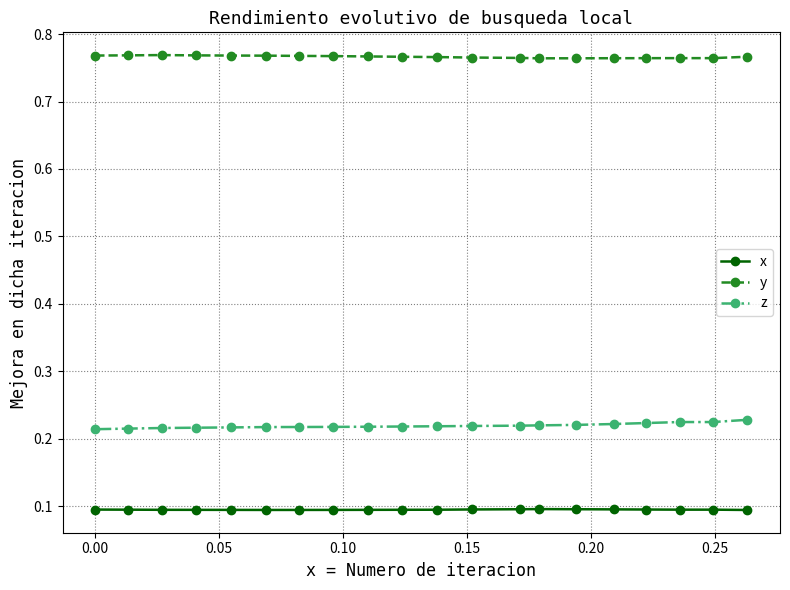

True or false: x and z cross at least once.

False